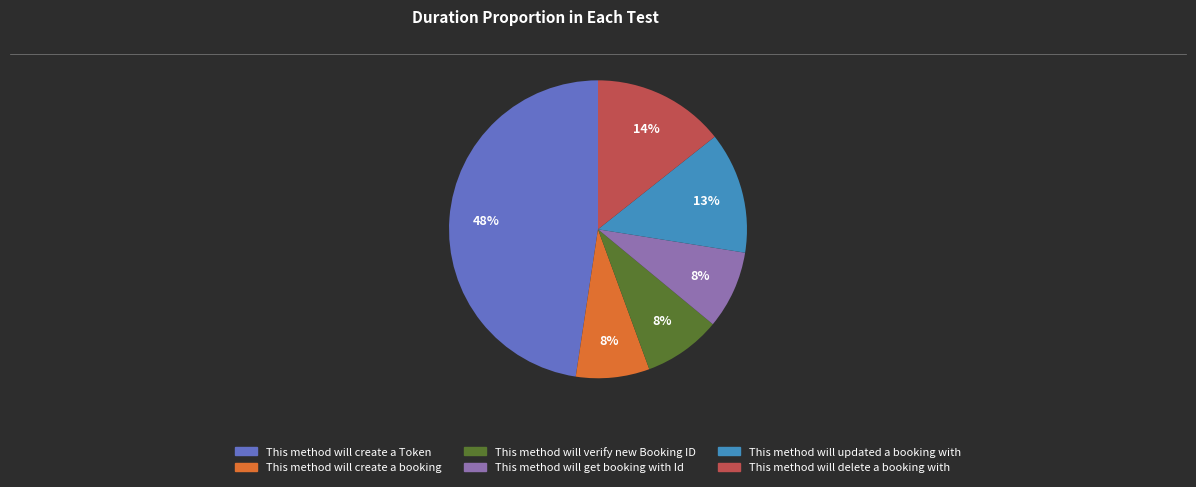

Do This method will updated a booking with and This method will get booking with Id together represent more than half of the pie?

No